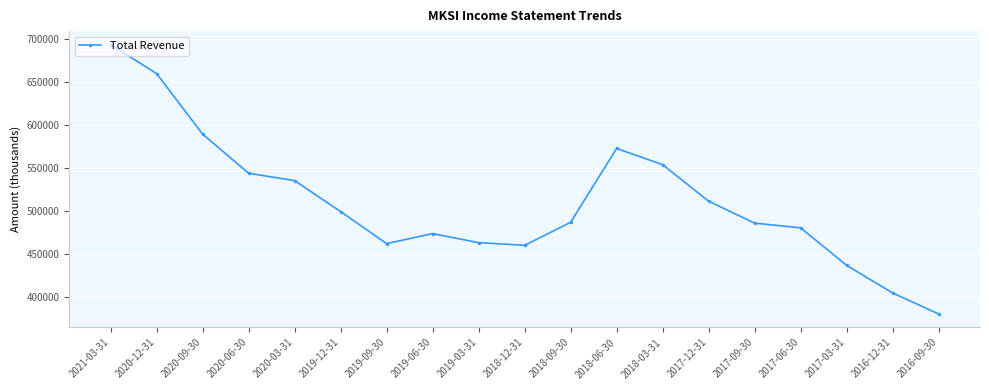

What is the label of the 10th point from the right?

2018-12-31